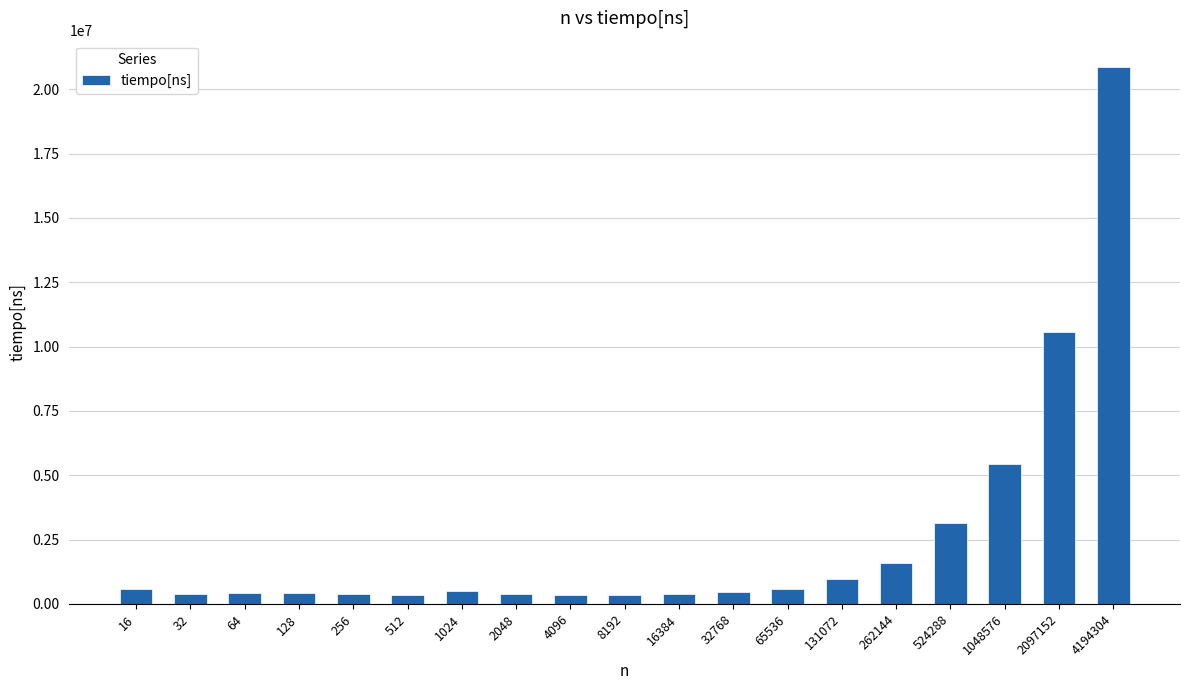

What is the greatest value displayed?

20844900